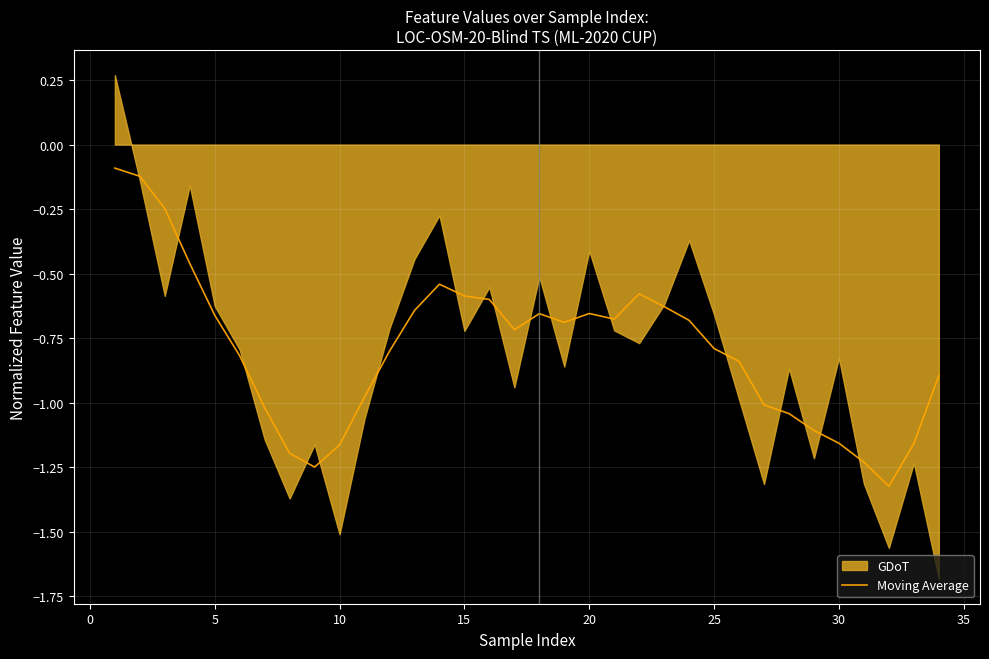

The value of Moving Average at 15 is -0.3. True or false?

False